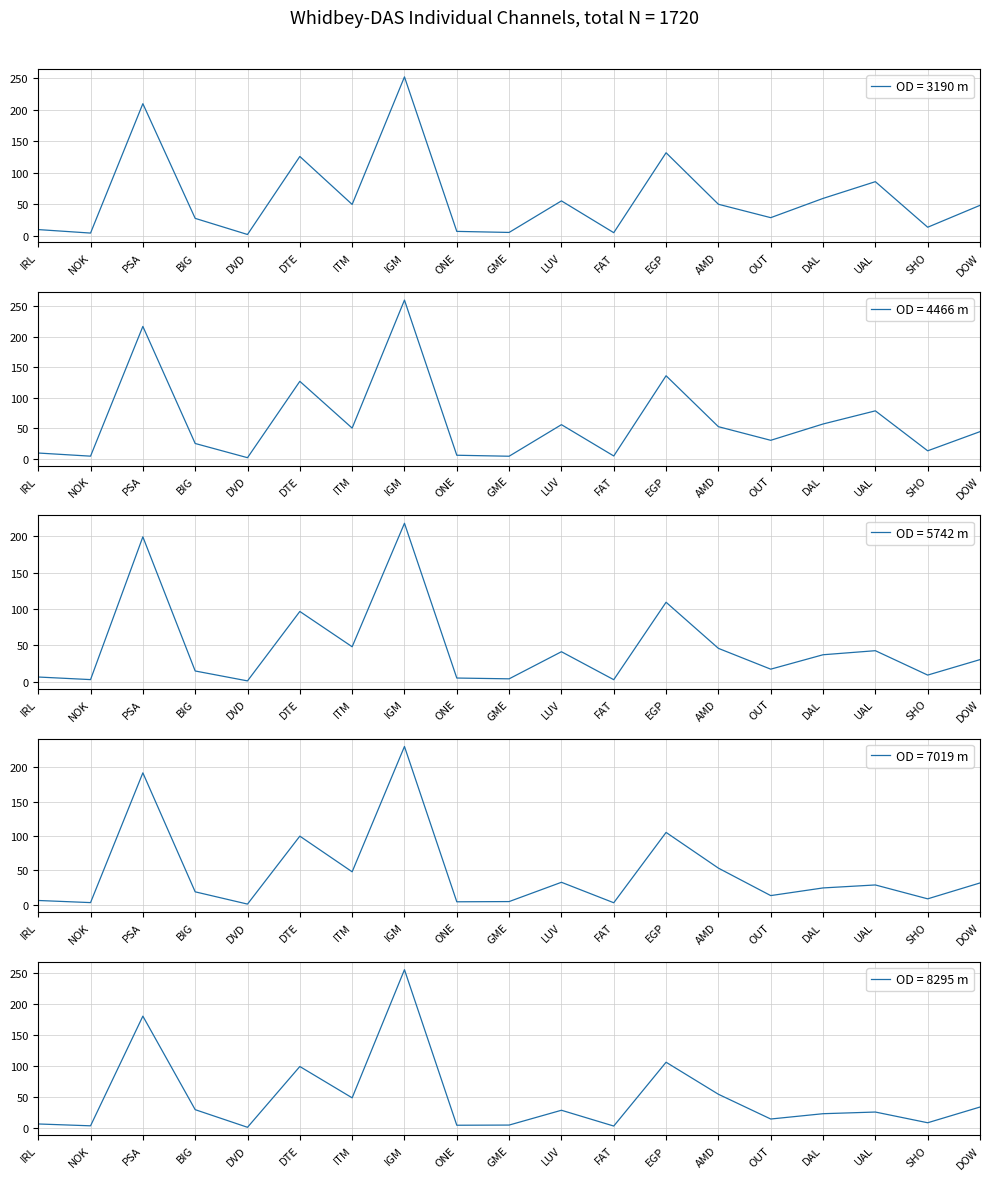

Between which two adjacent categories do m4 and m5 first intersect?

NOK and PSA